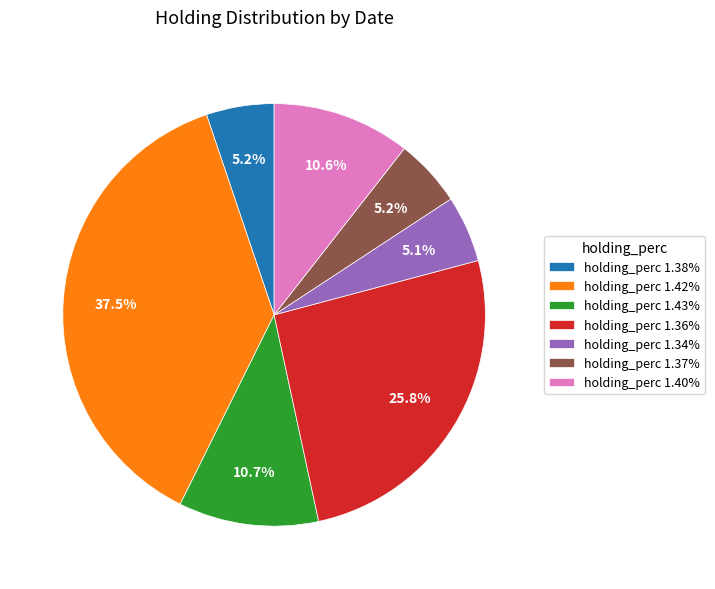

What is the ratio of the value at holding_perc 1.37% to the value at holding_perc 1.40%?

0.5